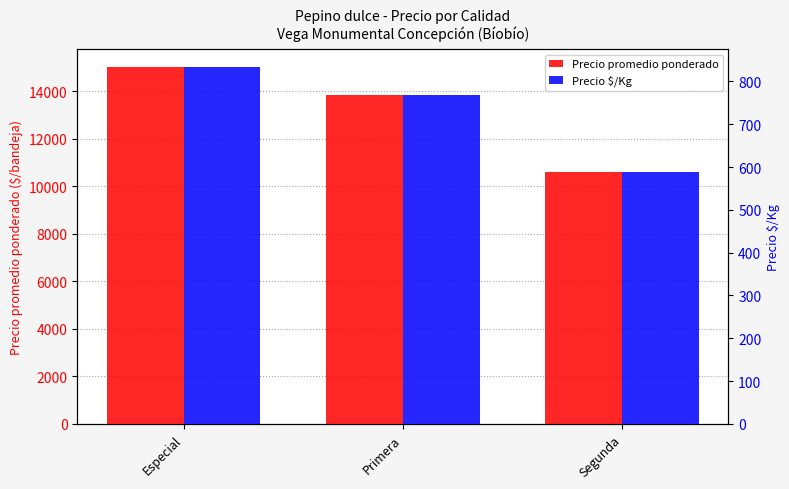

Is it true that Precio $/Kg equals 1221 at Primera?

False